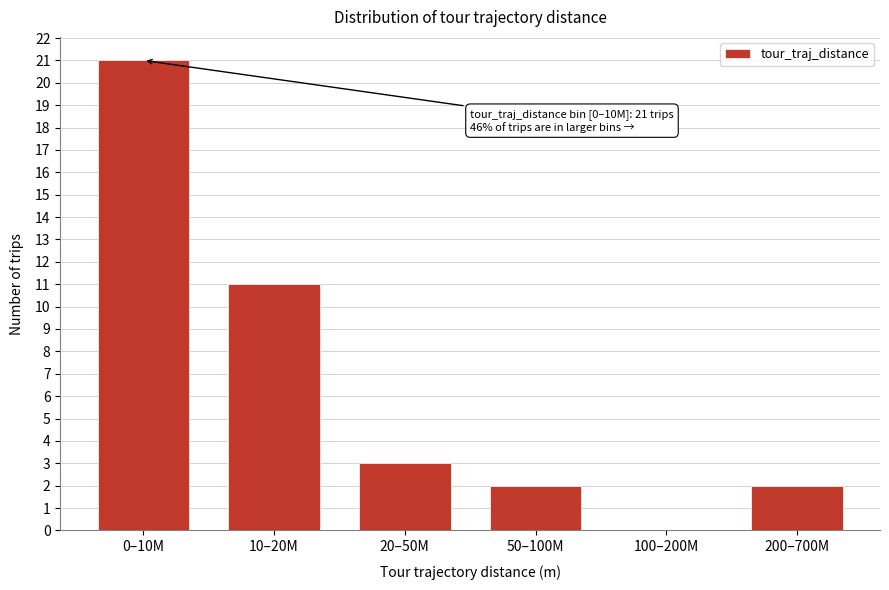

Reading left to right, what are all the values shown in this chart?

0–10M=21	10–20M=11	20–50M=3	50–100M=2	100–200M=0	200–700M=2